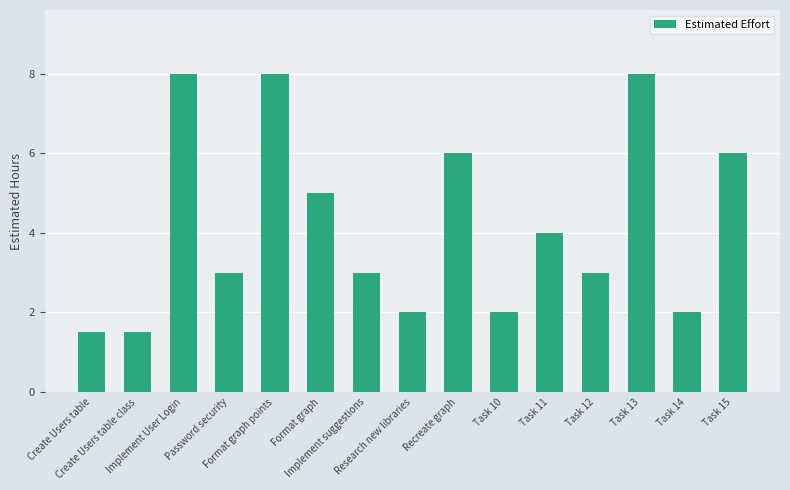

Reading left to right, list all the values displayed in this chart.

1.5	1.5	8.0	3.0	8.0	5.0	3.0	2.0	6.0	2.0	4.0	3.0	8.0	2.0	6.0